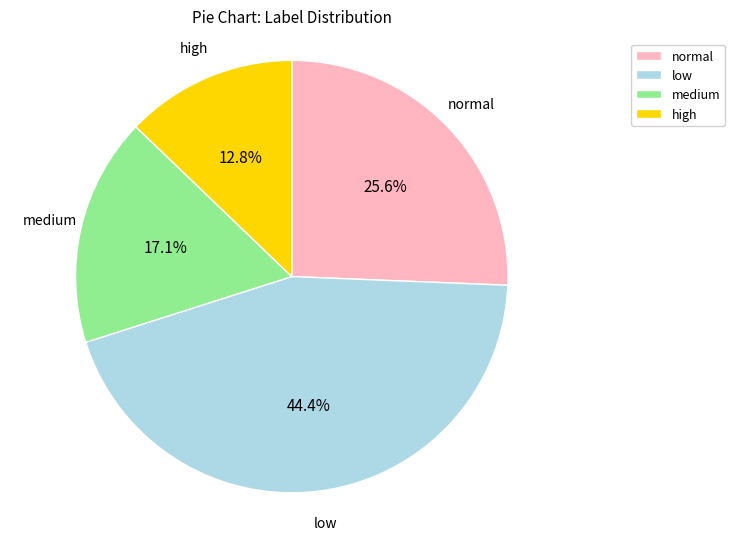

Combined, do medium and high account for over 50%?

No